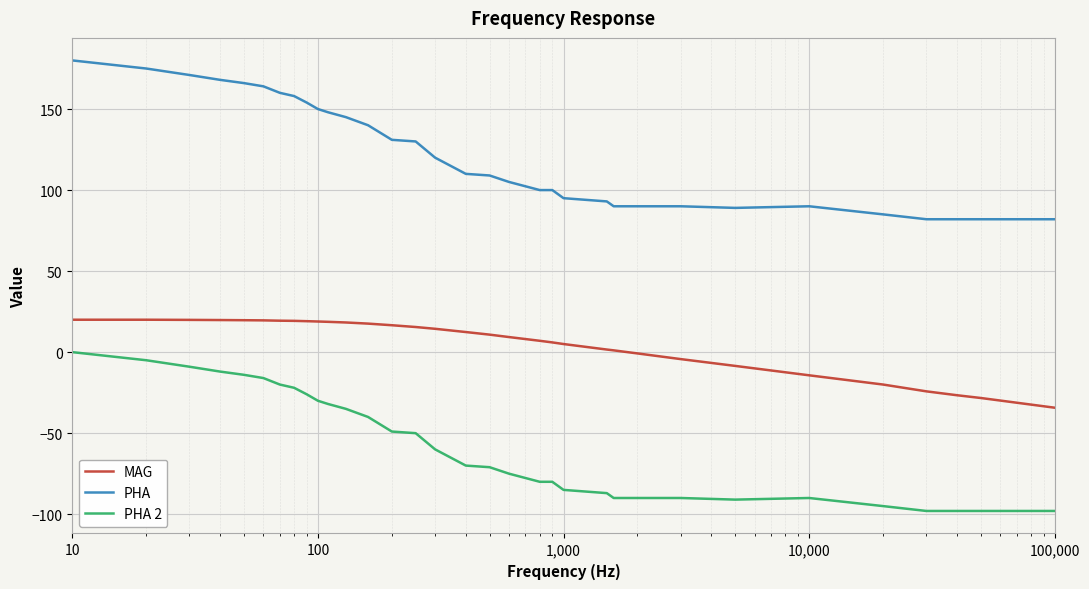

What is the minimum value for MAG?

-34.3